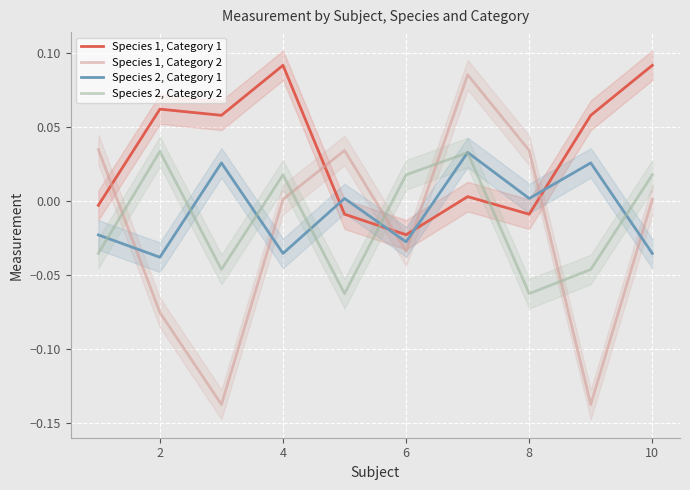

True or false: Species 1, Category 2 has a value of 0.1 at 8.

False